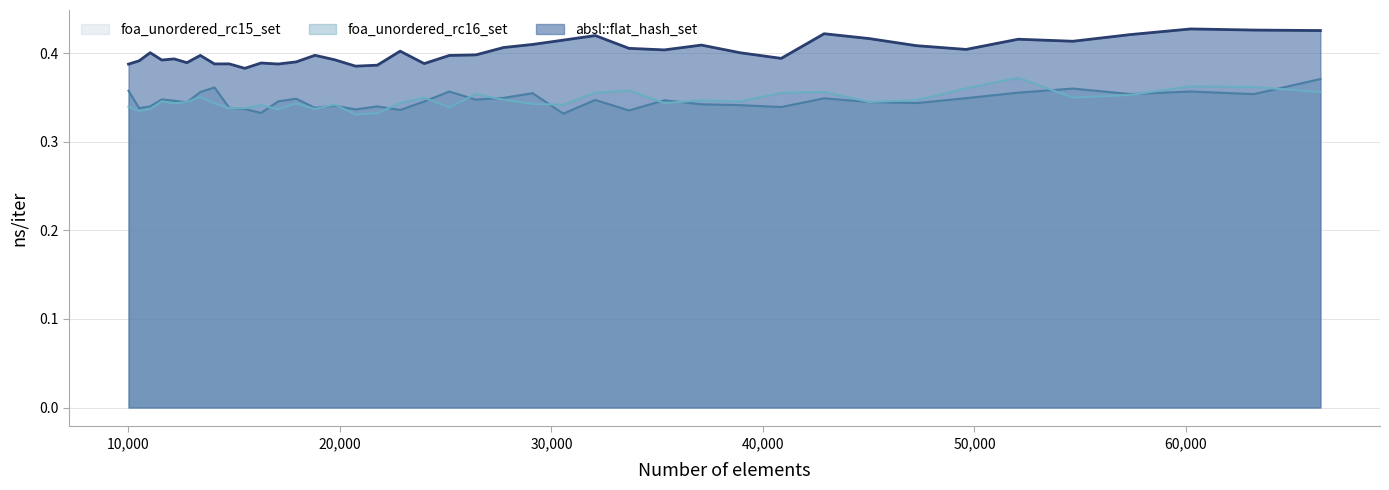

Where is the first local maximum for foa_unordered_rc16_set?

11576